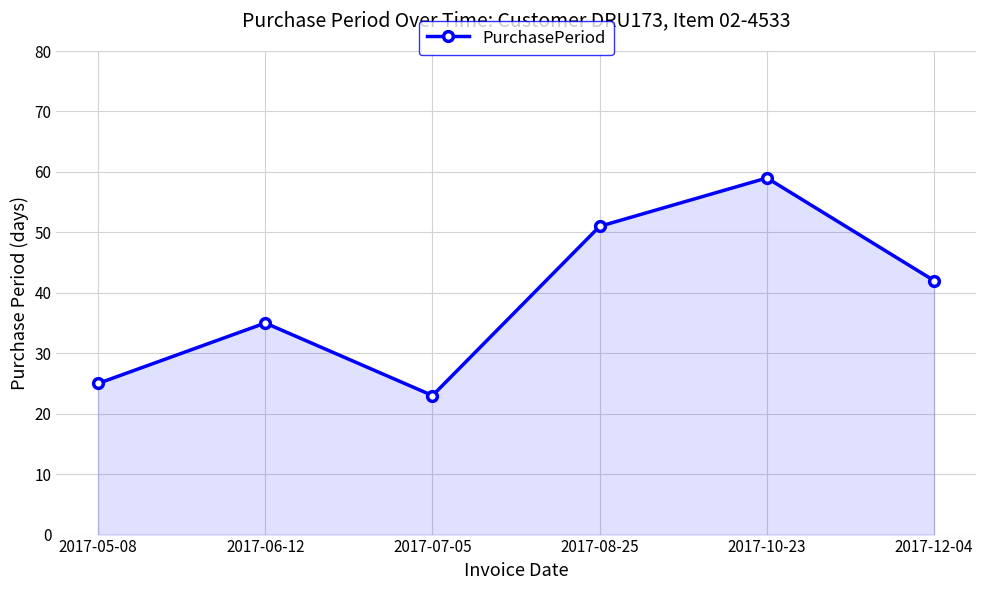

At which category does the data reach its first local valley?

2017-07-05